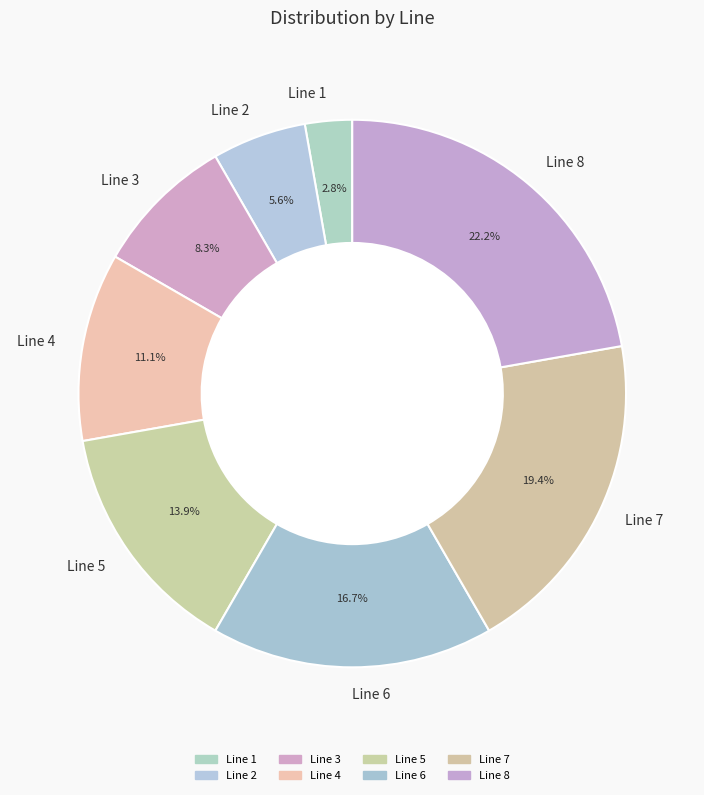

What percentage do Line 5 and Line 6 together represent?

30.6%